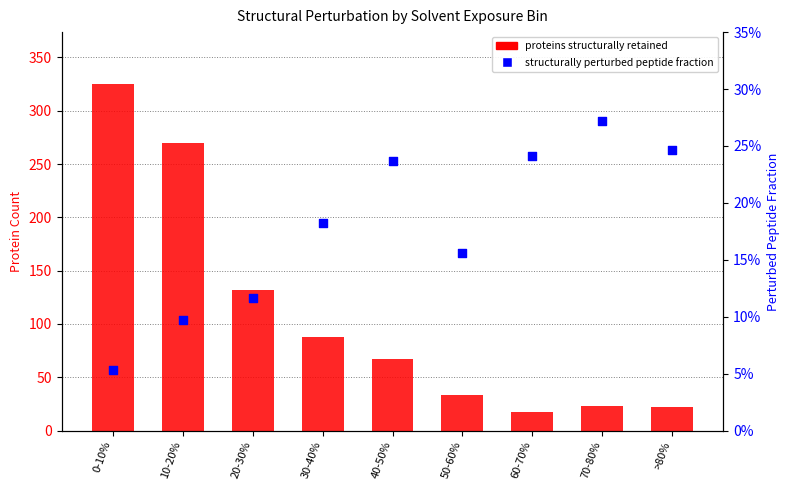

At how many categories does at least one series exceed 110?

3